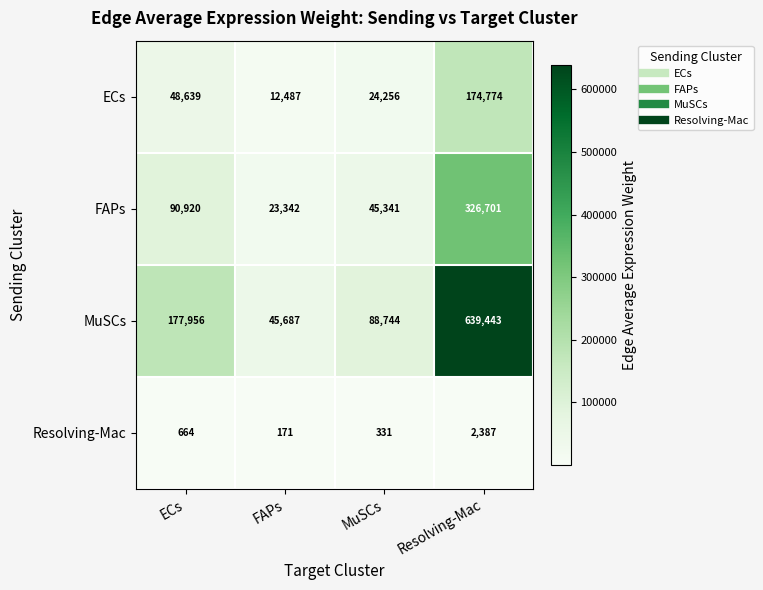

How many categories are shown in the chart?

4